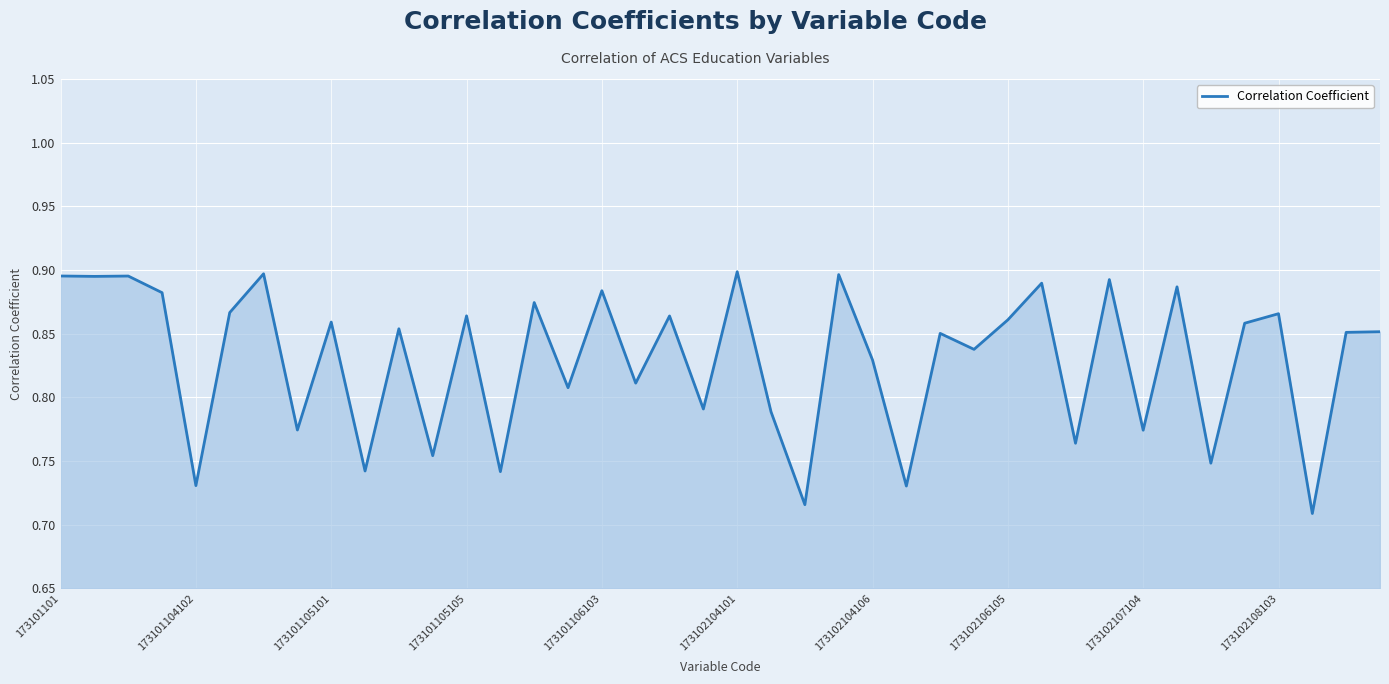

What is the sum of all values?

33.2